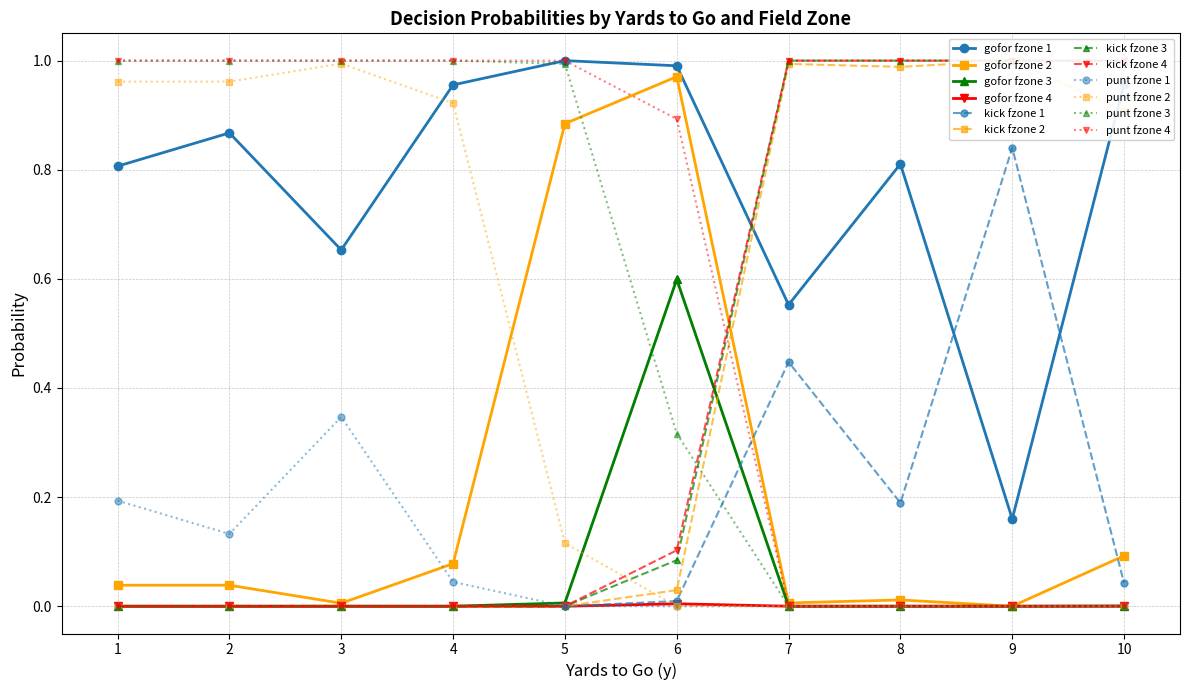

The value of gofor fzone 4 at 6 is 0.0. True or false?

True